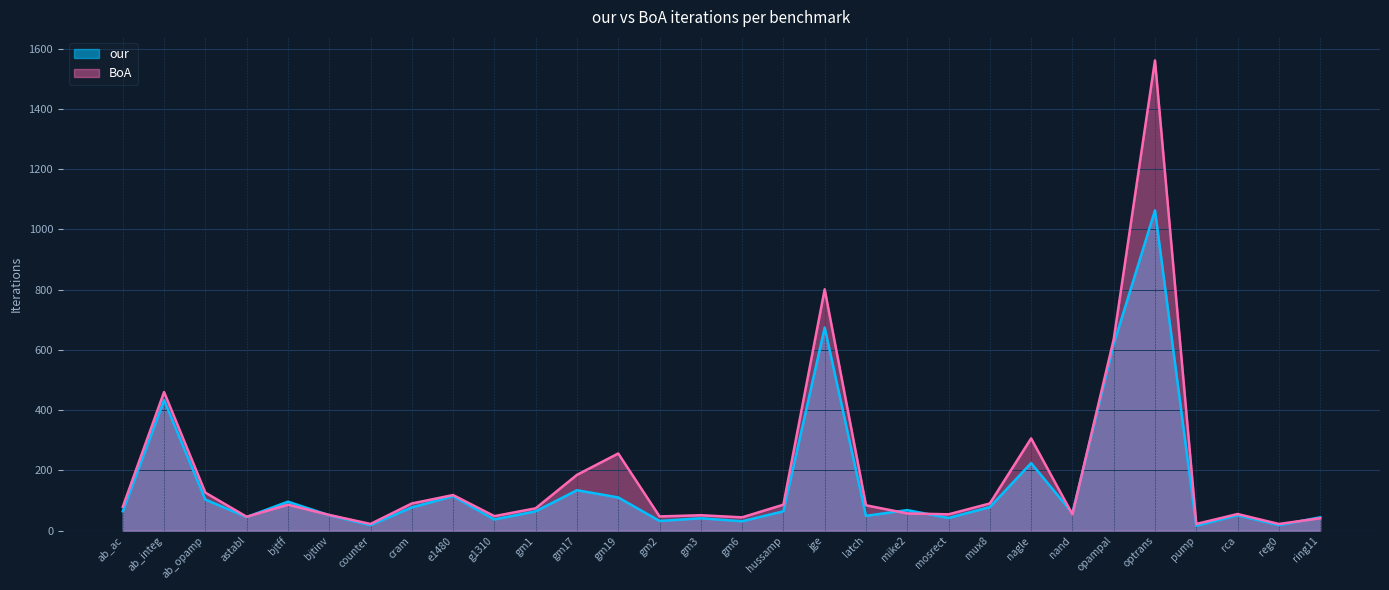

Does the chart display data point markers on the line(s)?

No